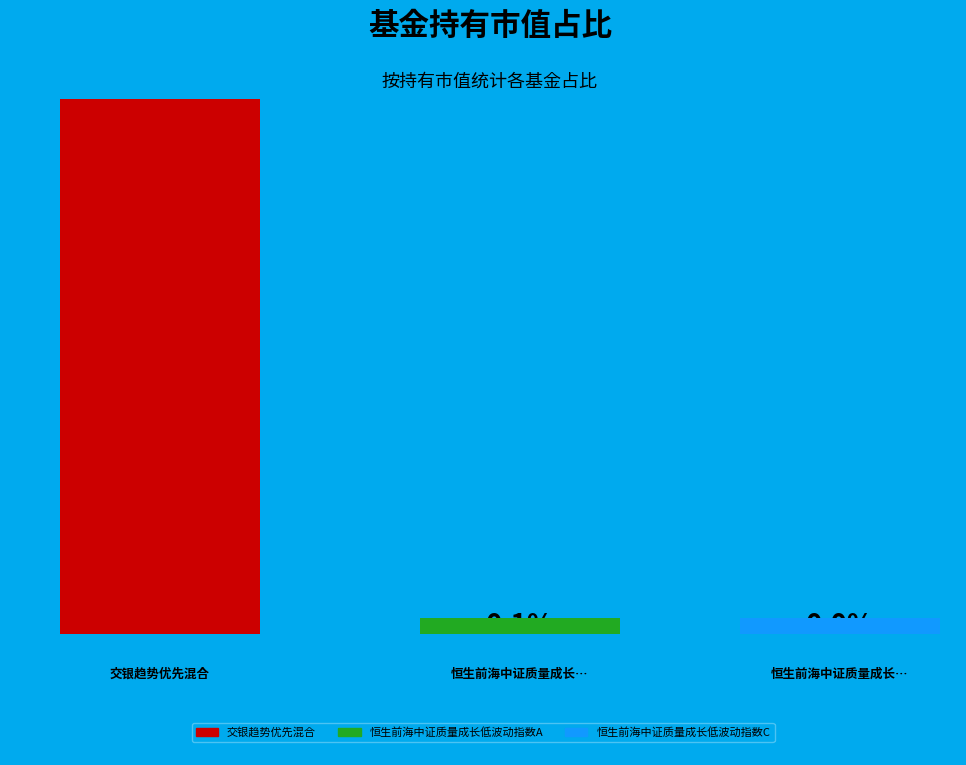

What percentage is NOT represented by 恒生前海中证质量成长低波动指数C?

100.0%